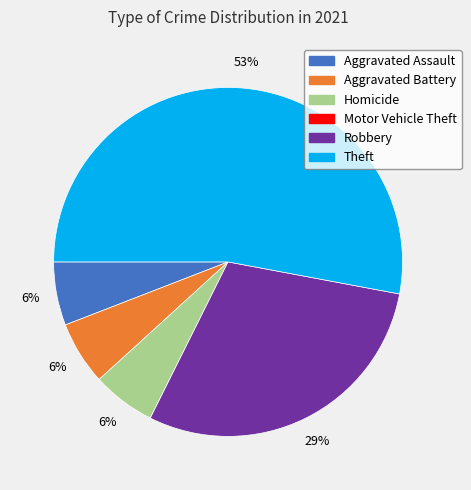

To the nearest percent, what percentage of the pie is Robbery?

29%